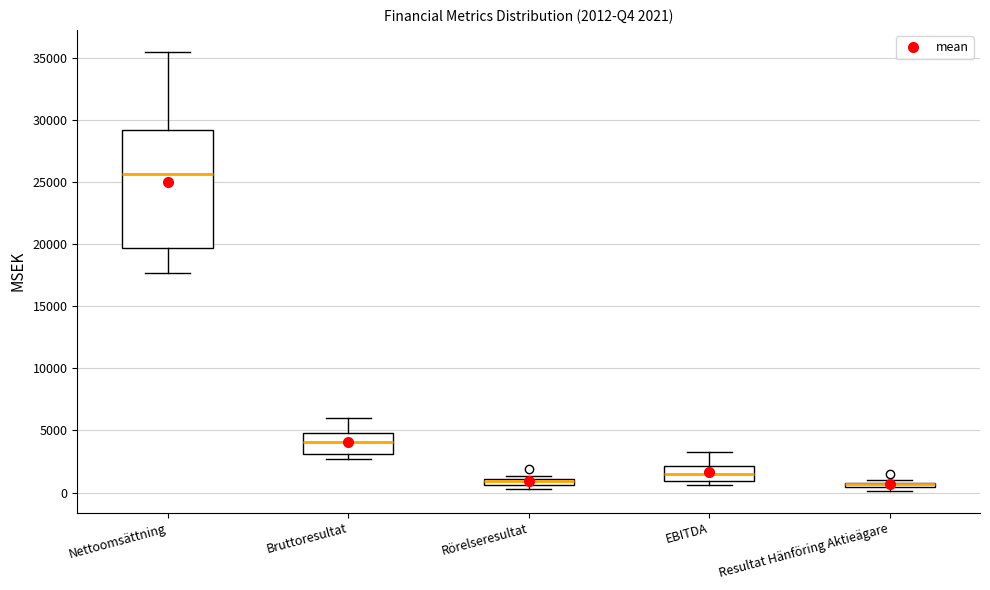

Which box is the tallest, from its lower edge to its upper edge?

Nettoomsättning